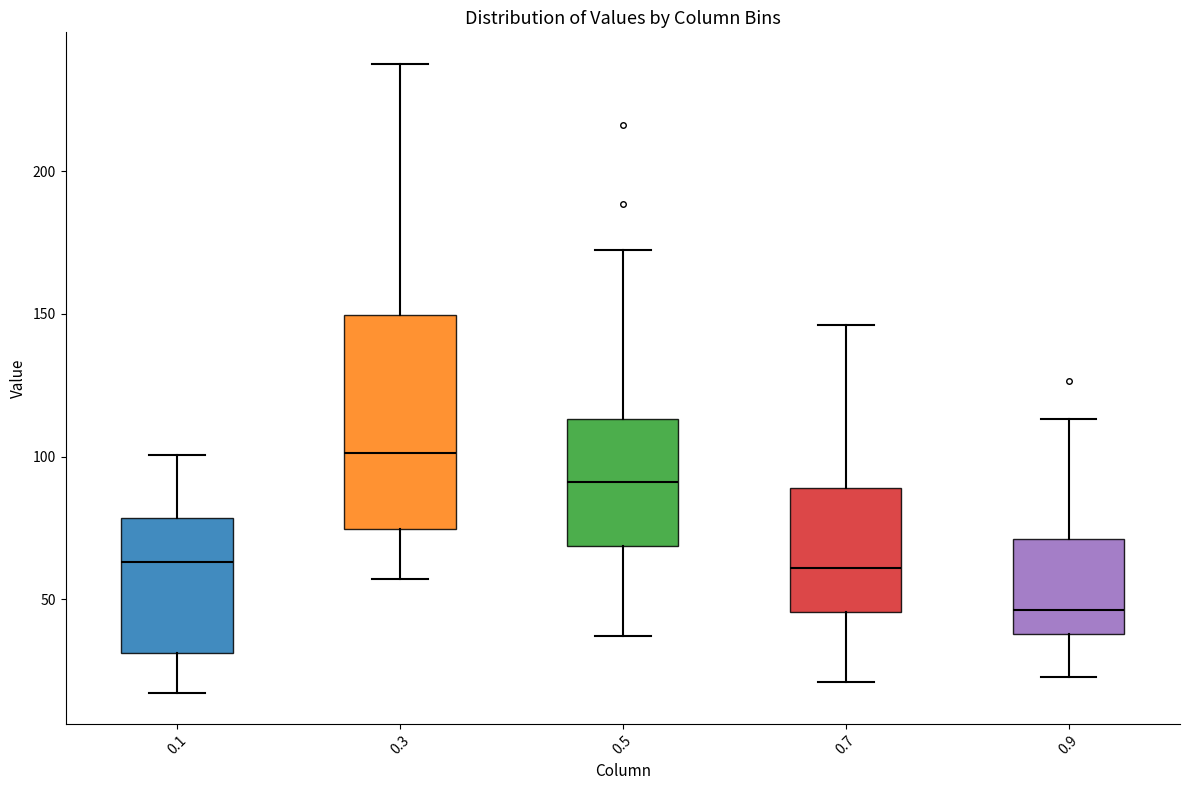

Reading left to right, transcribe this box plot: for each box, give where its median line is, the range the box spans, and where its two whiskers end, as read against the y-axis. The values are not printed on the chart, so give them approximately, as read against the axis.

0.1: median 65, box 30 to 80, whiskers 15 to 100
0.3: median 100, box 75 to 150, whiskers 55 to 240
0.5: median 90, box 70 to 115, whiskers 35 to 170
0.7: median 60, box 45 to 90, whiskers 20 to 145
0.9: median 45, box 40 to 70, whiskers 25 to 115